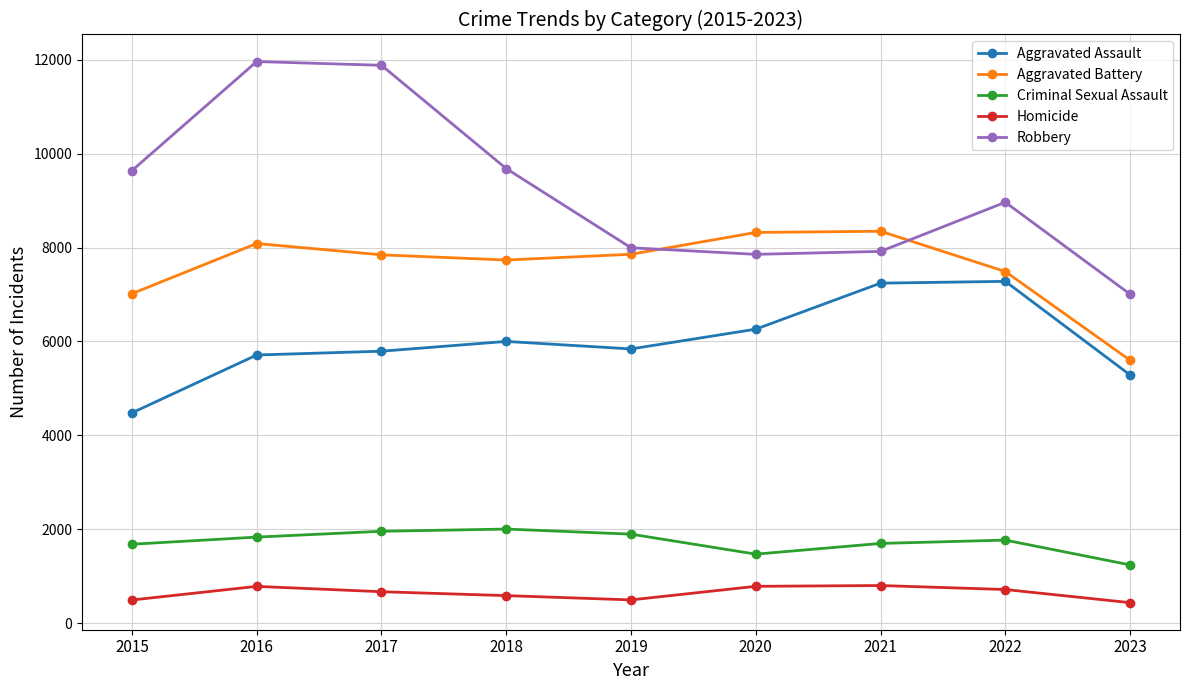

At how many categories does at least one series exceed 8752?

5